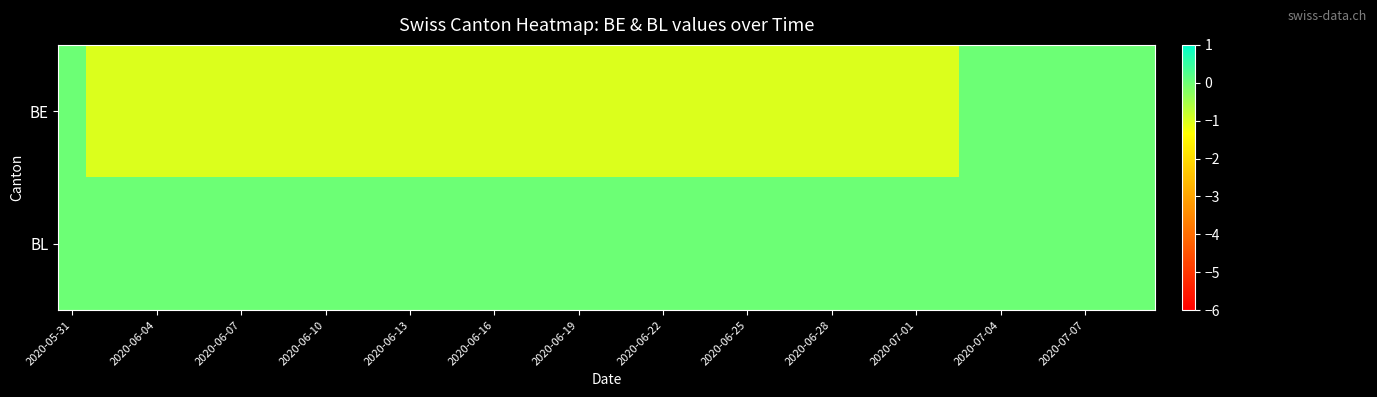

Which series has the widest spread of values?

BE